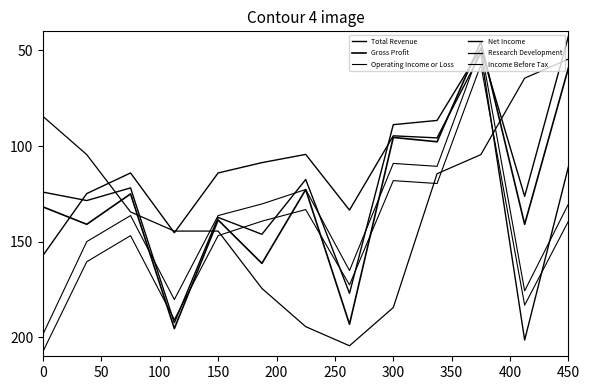

How many lines are shown in the chart?

6